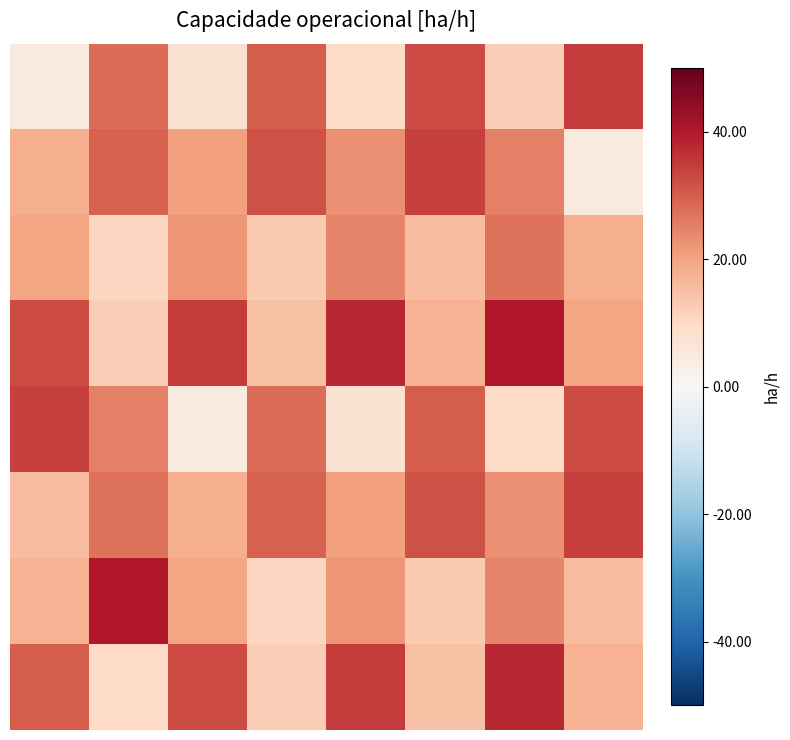

How many distinct data groups are displayed?

8